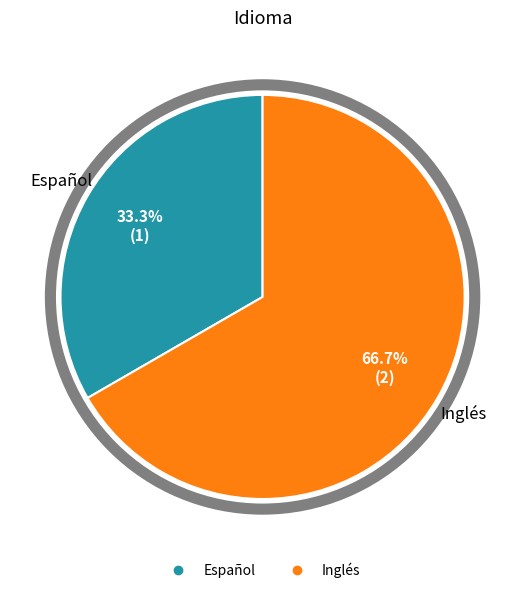

How many slices are in this pie chart?

2